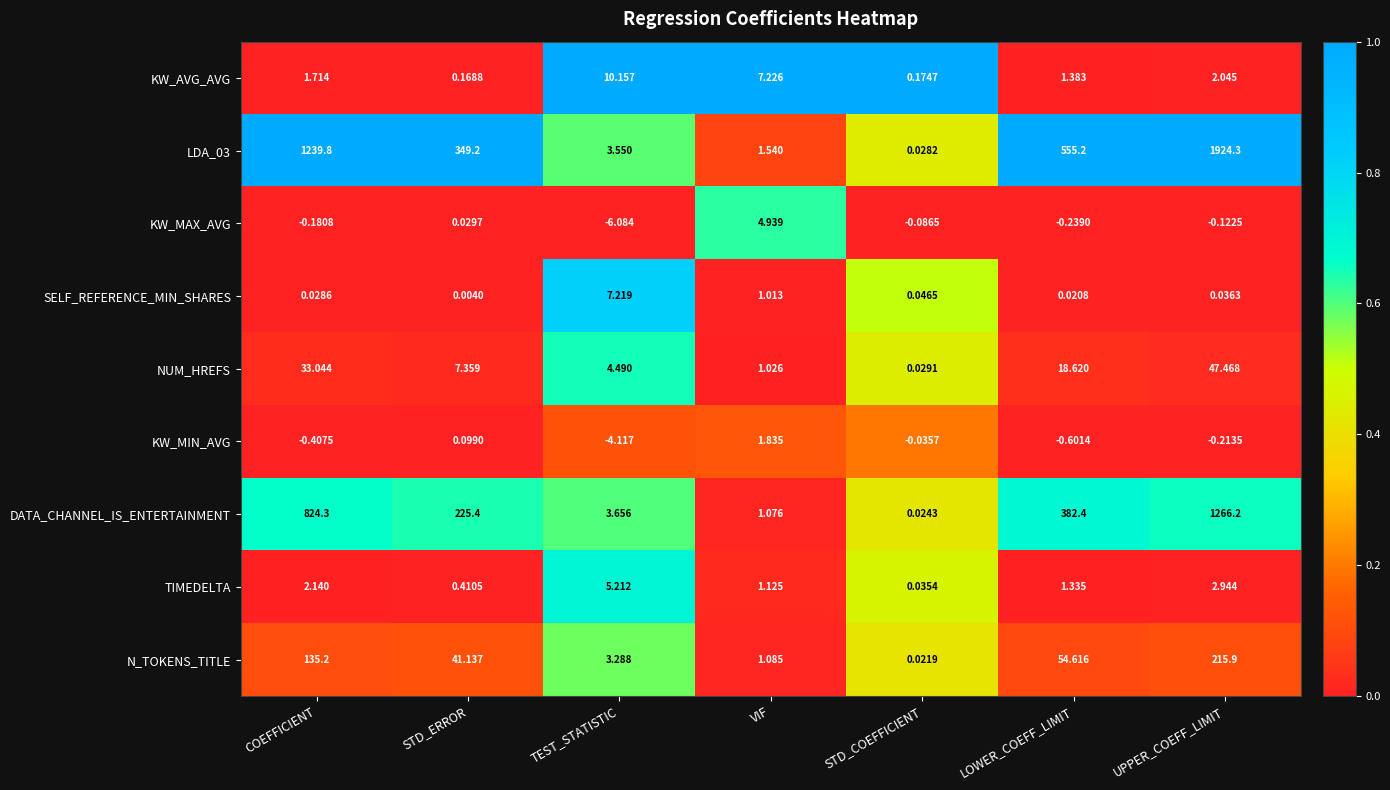

List the series in order of their peak value, highest first.

LDA_03, DATA_CHANNEL_IS_ENTERTAINMENT, N_TOKENS_TITLE, NUM_HREFS, KW_AVG_AVG, SELF_REFERENCE_MIN_SHARES, TIMEDELTA, KW_MAX_AVG, KW_MIN_AVG